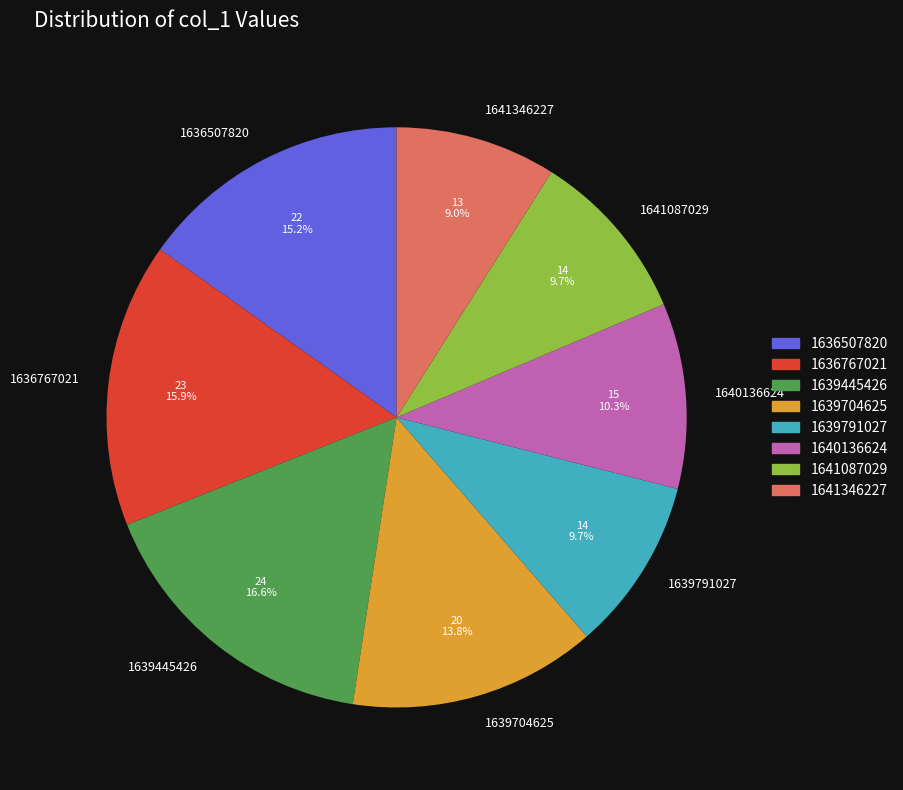

Between 1639445426 and 1636767021, which is larger?

1639445426